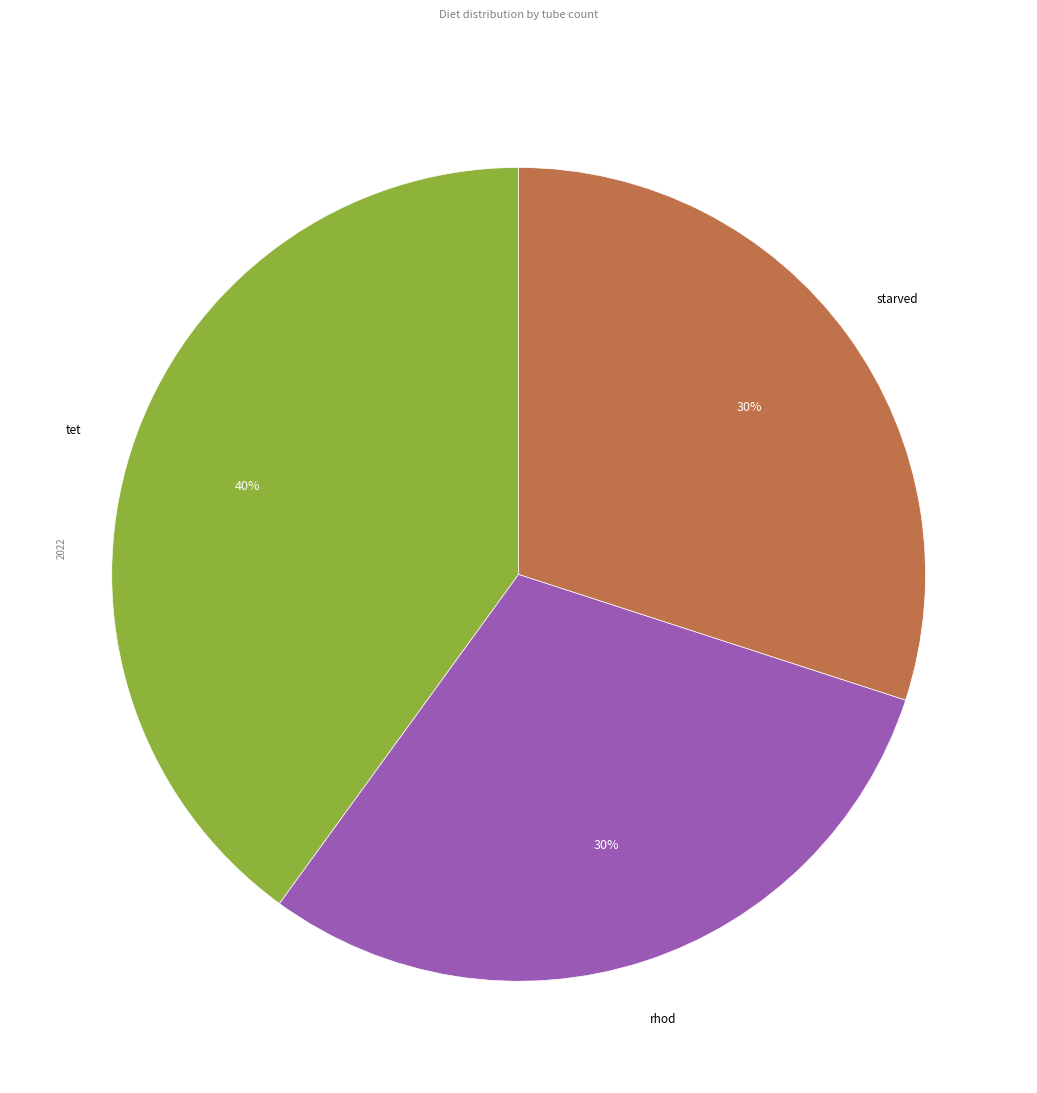

Is there a majority slice in this chart?

No